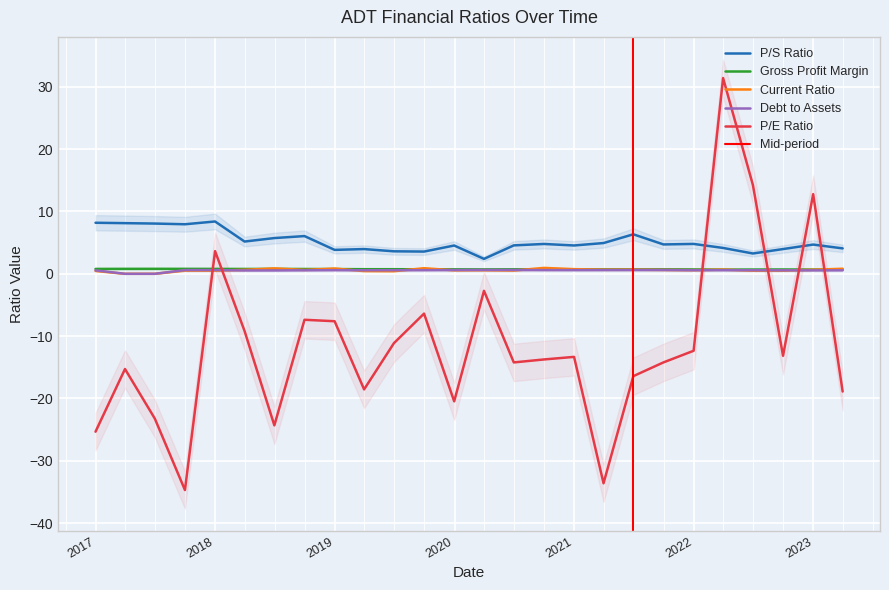

True or false: priceToSalesRatio has more than 1 points higher than both neighbors.

True